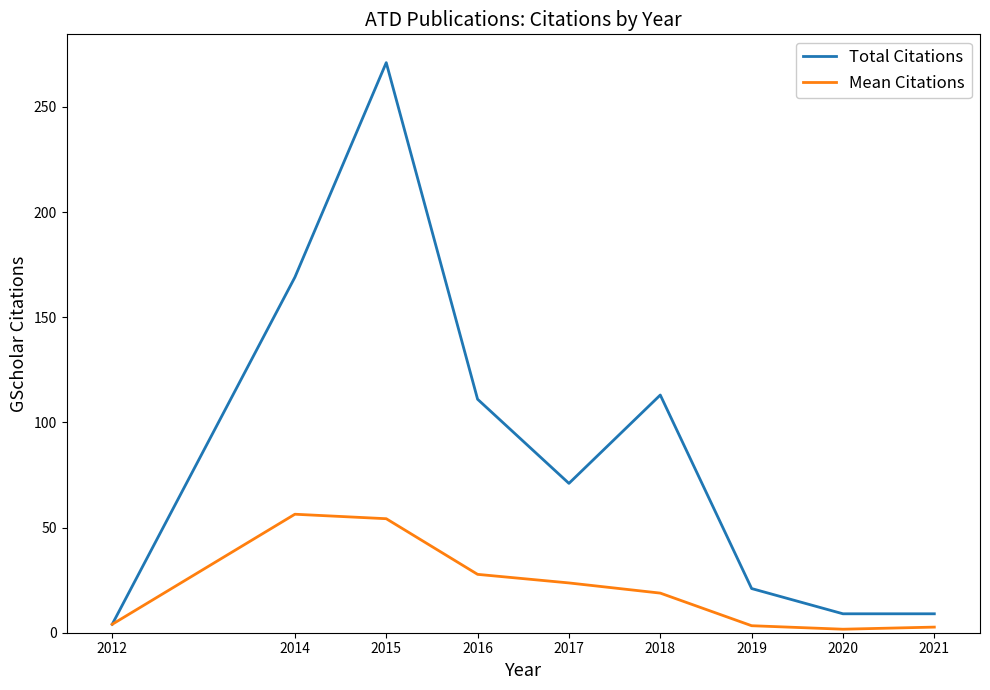

True or false: Mean Citations has a value of 56.3 at 2014.

True